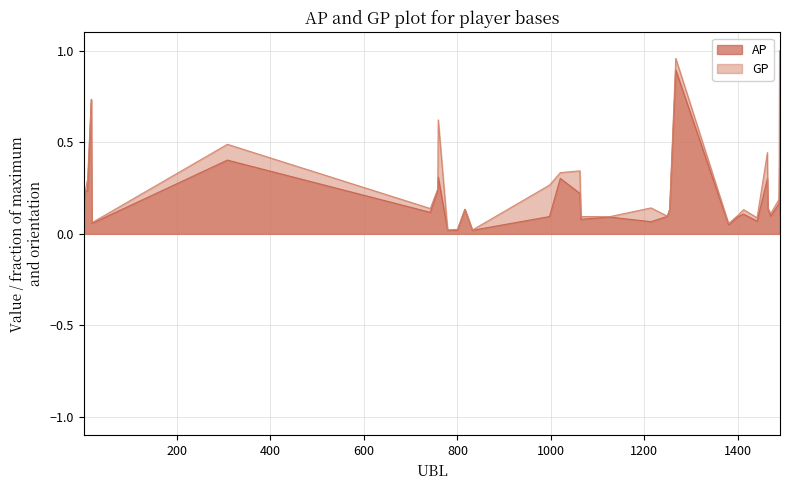

Where is AP nearest to the value 0?

800